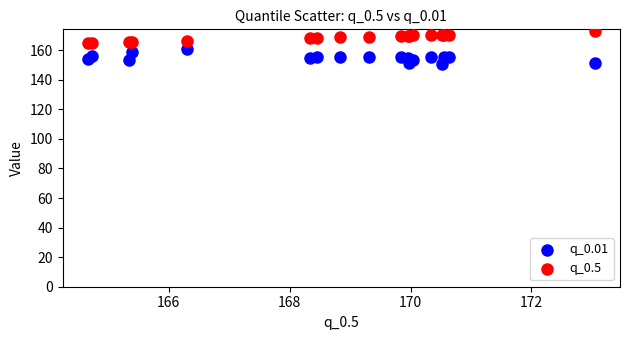

What is the X range (max minus min) for the scatter plot?

8.4